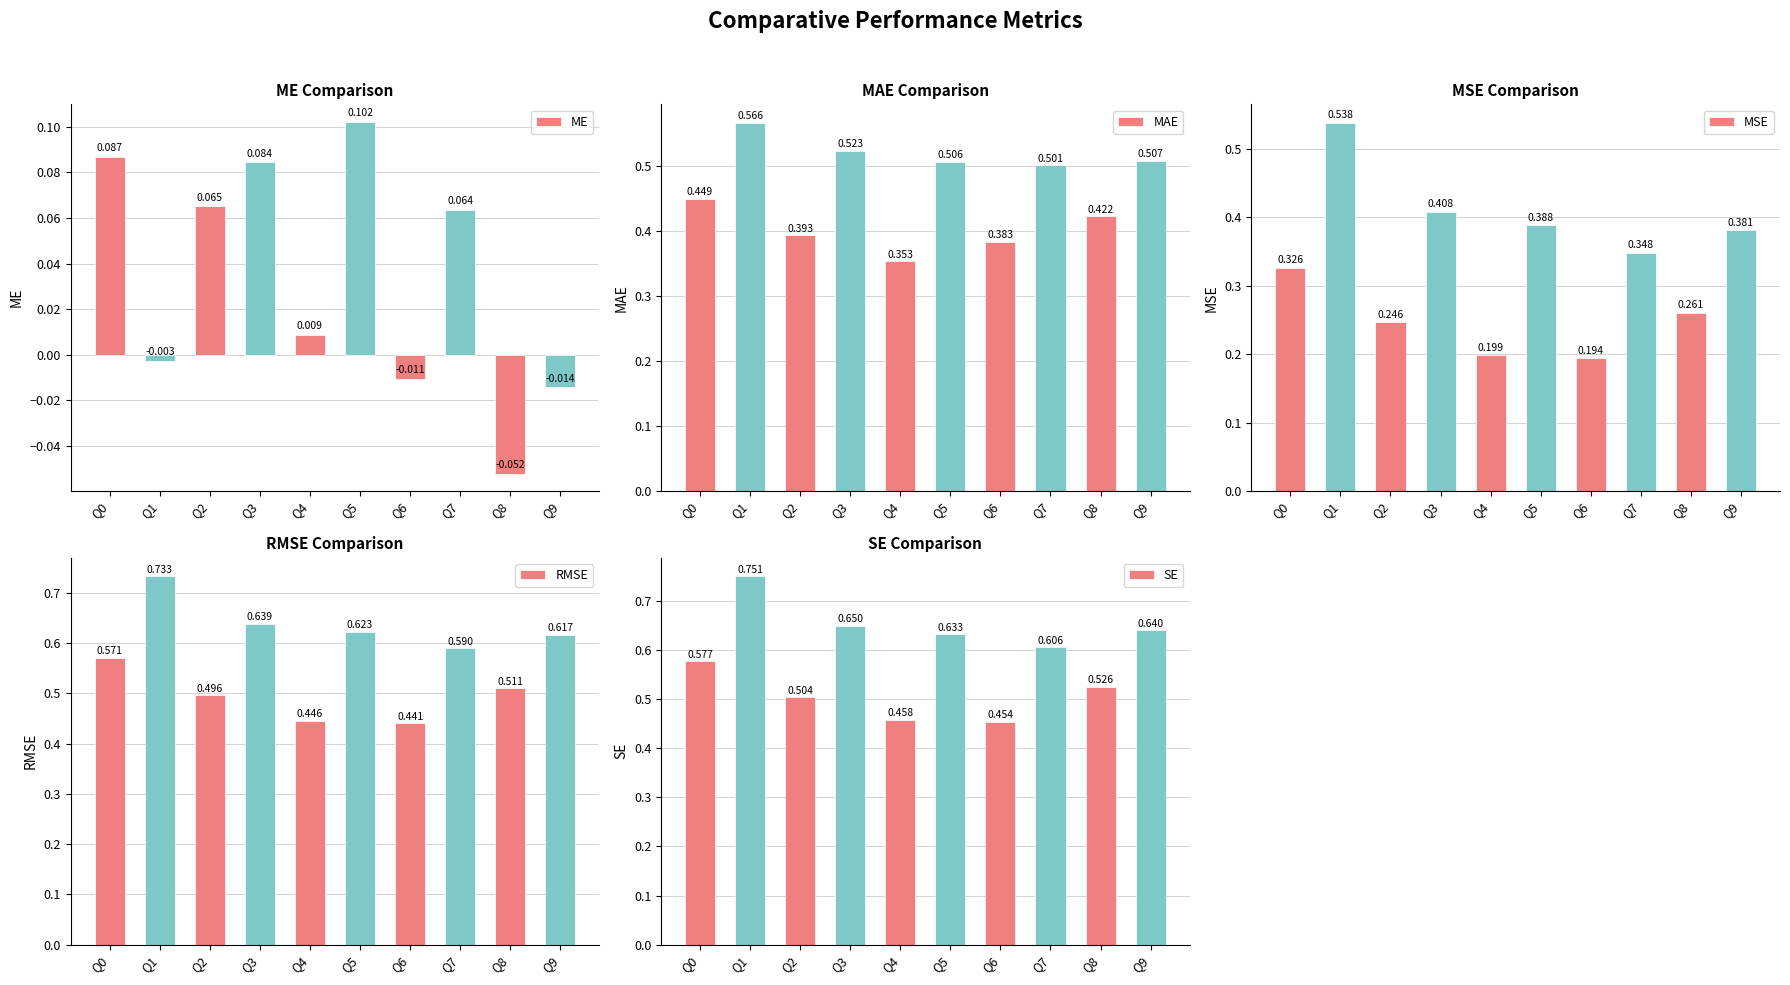

At which label does RMSE reach its minimum?

Q6